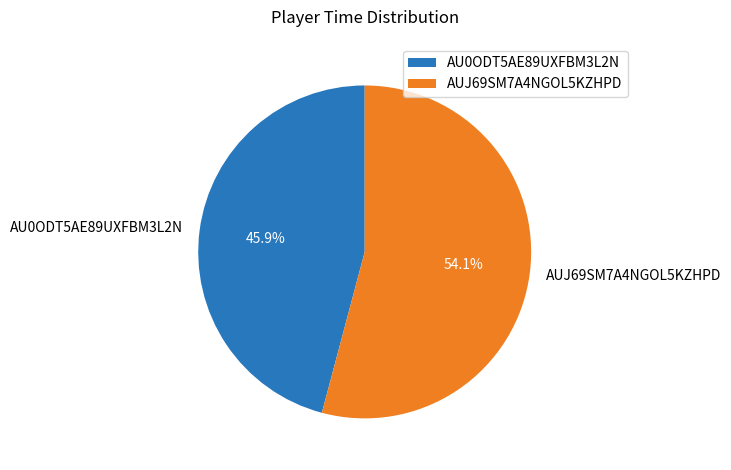

How much of the chart is everything except AU0ODT5AE89UXFBM3L2N?

54.1%